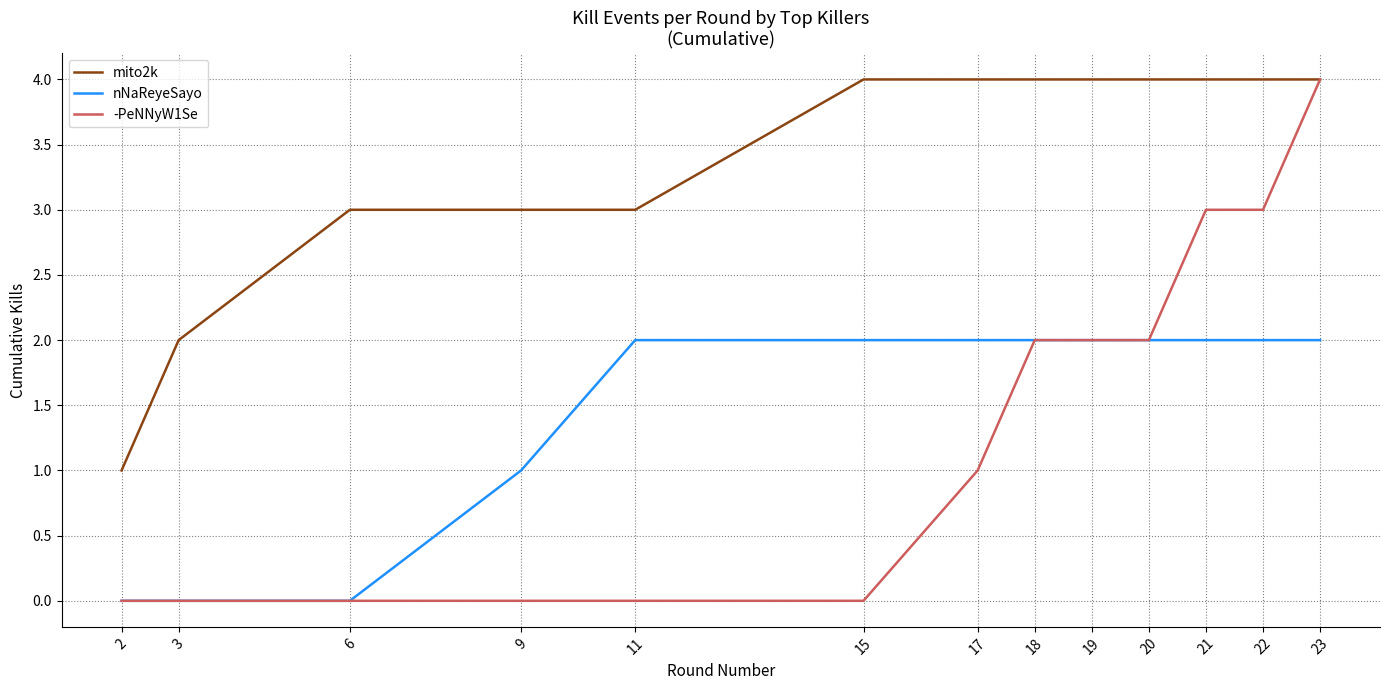

At which label is mito2k closest to 2?

3